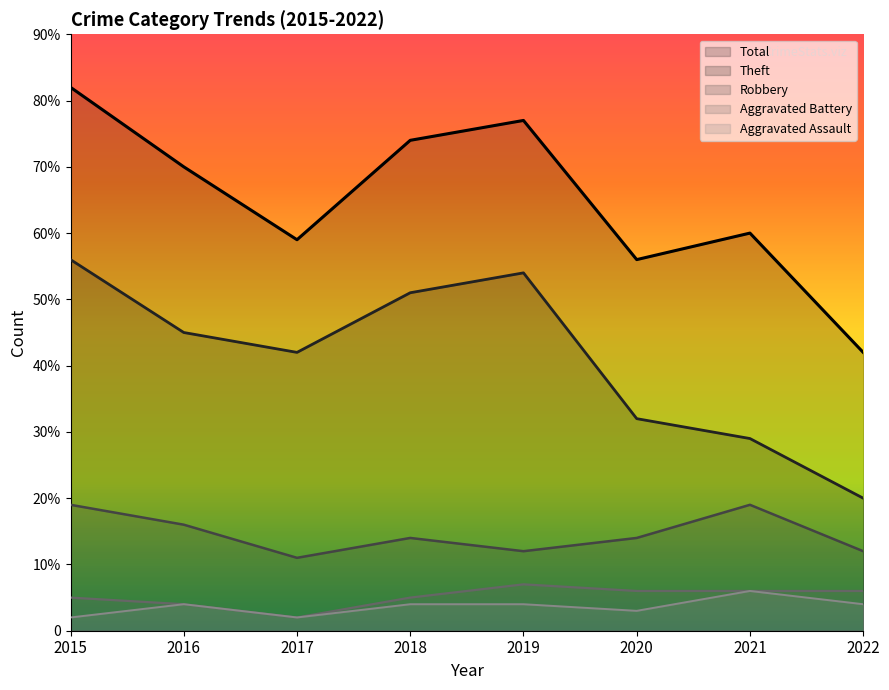

What is the value of the Aggravated Assault point at the 4th from the left?

4